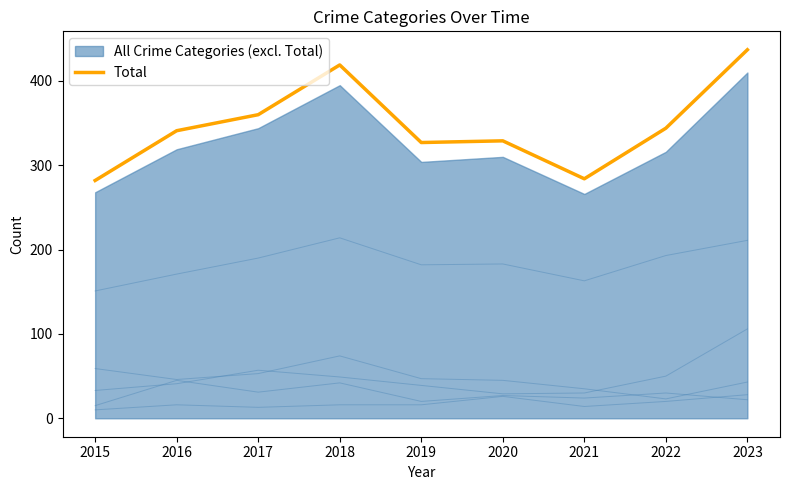

How many lines are shown in the chart?

1